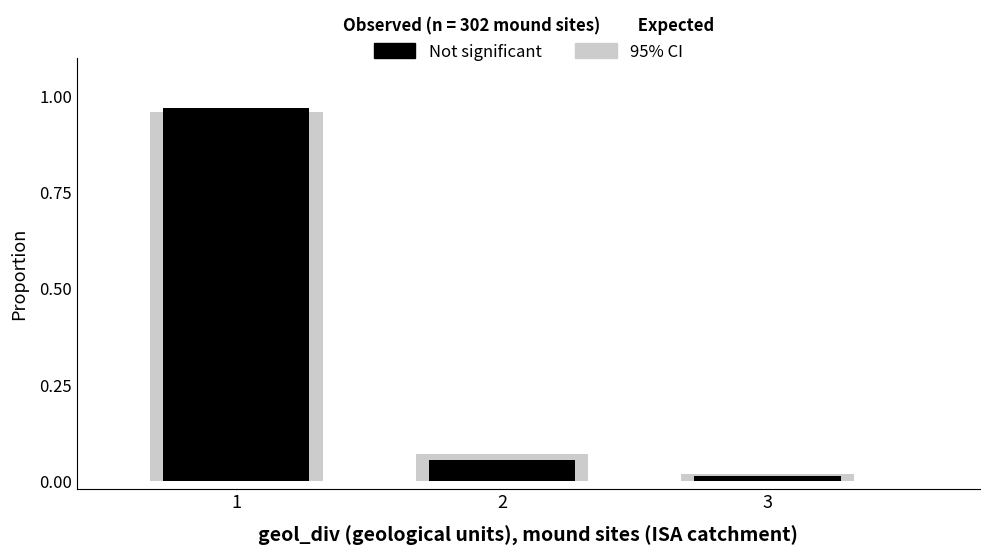

Does the chart contain any negative values?

No